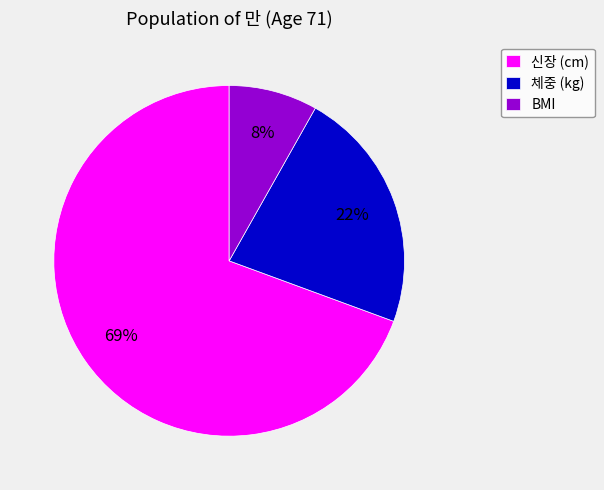

Count the number of slices in the pie.

3